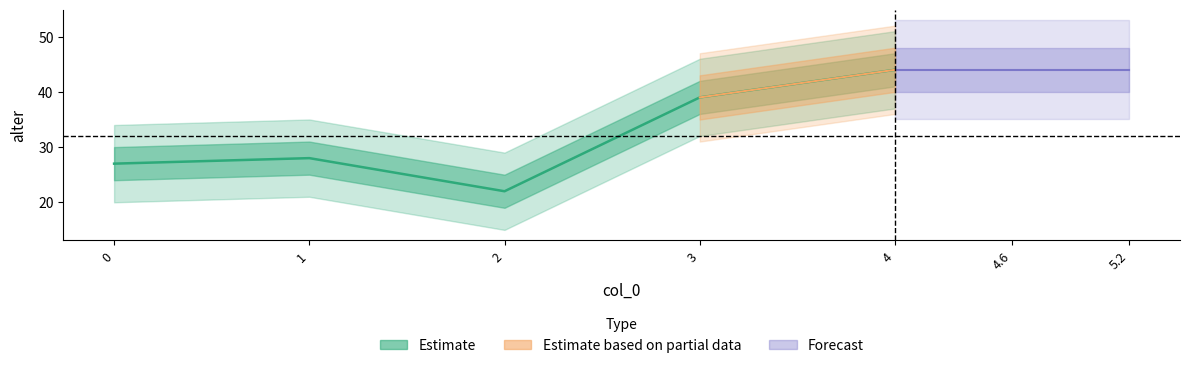

Does the chart have visible grid lines?

No